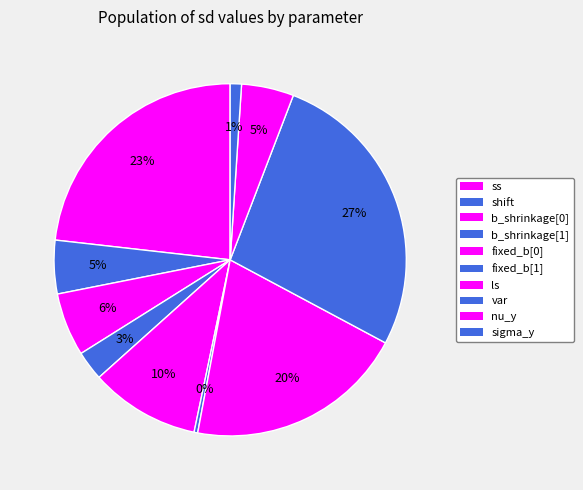

Do sigma_y and shift together represent more than half of the pie?

No